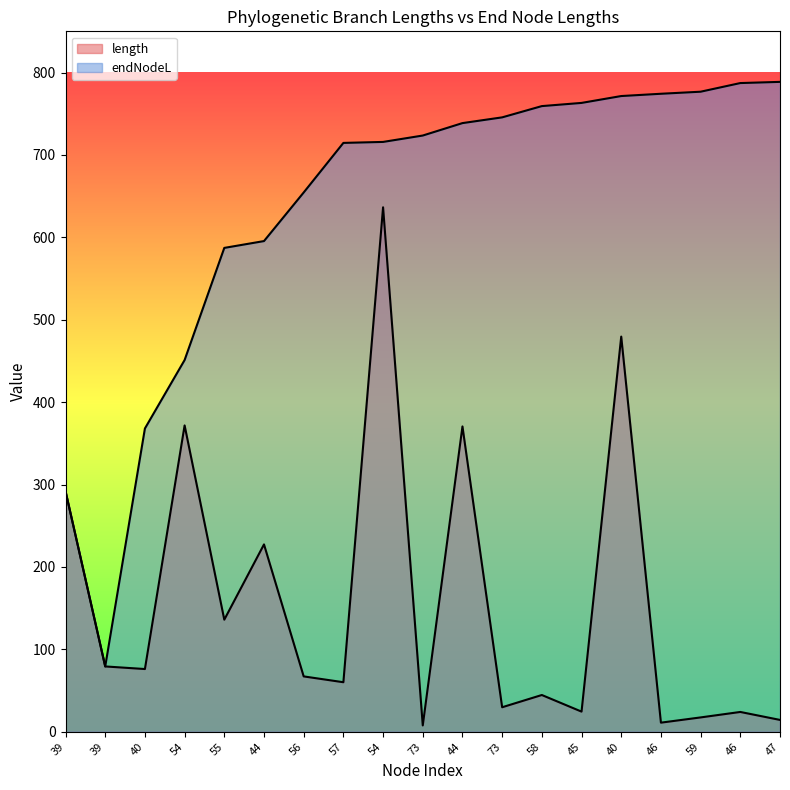

What is the smallest value displayed?

7.7